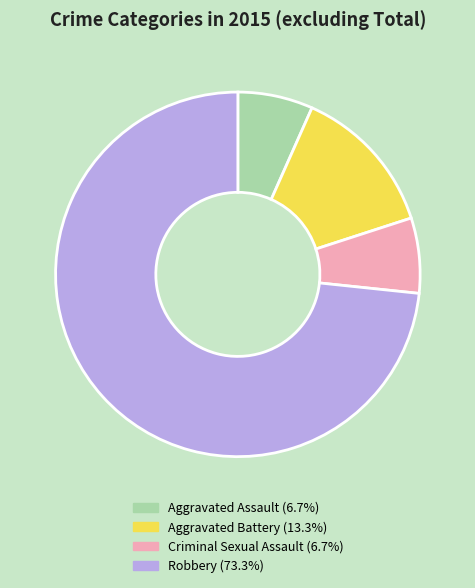

Which slice is the largest?

Robbery